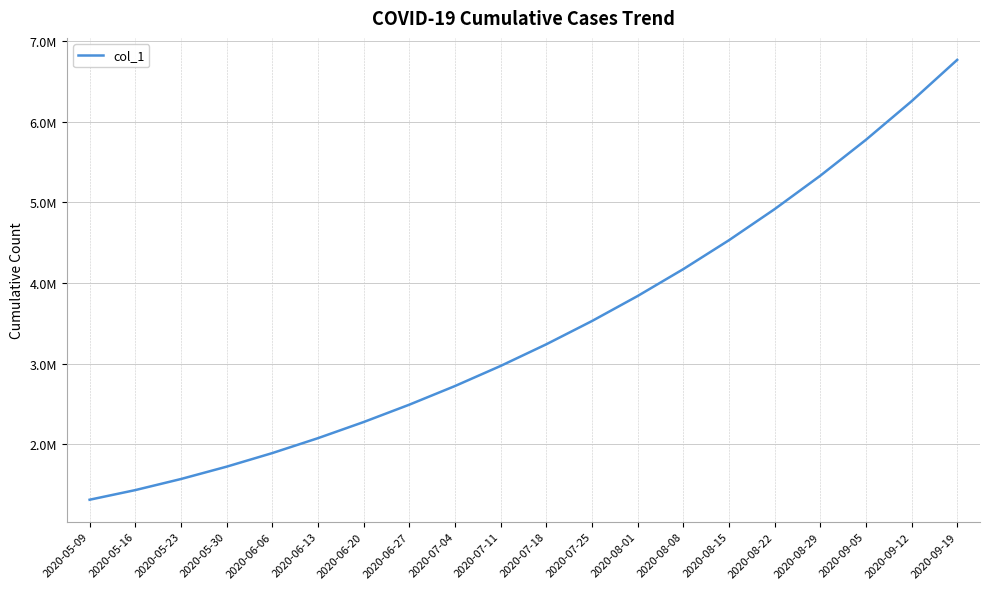

Is this an area chart (filled region under the line)?

No